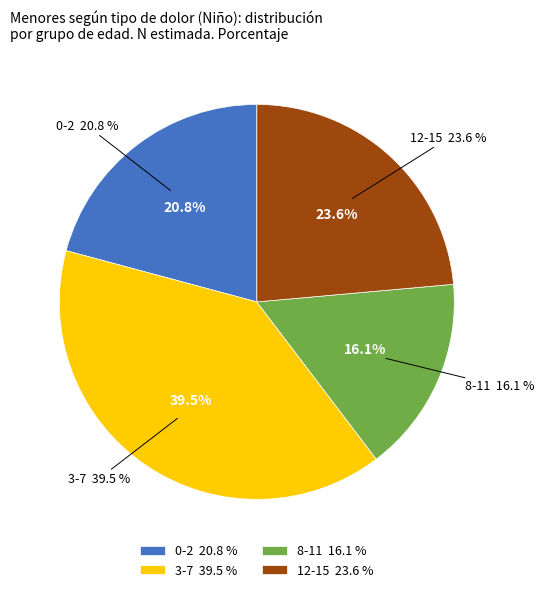

Is it true that 0-2 is 21% of the pie?

True